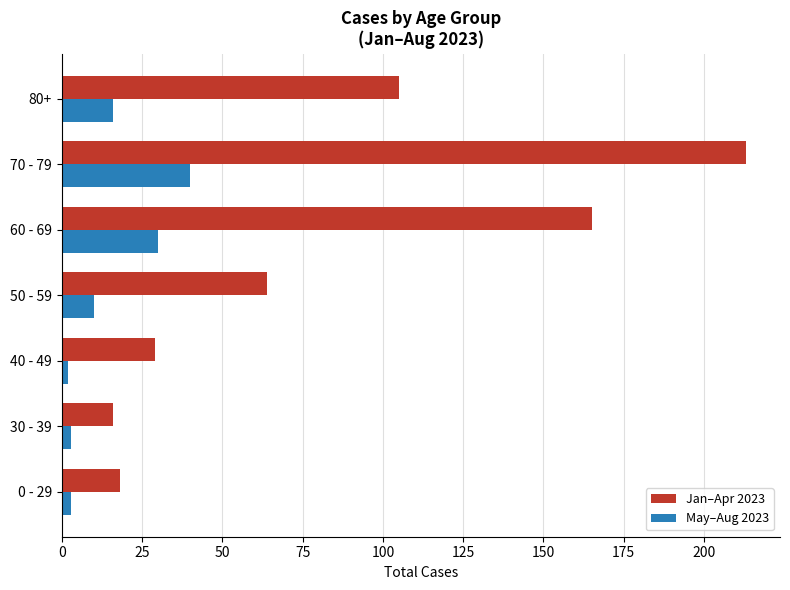

Which label corresponds to the largest value in the chart?

70 - 79